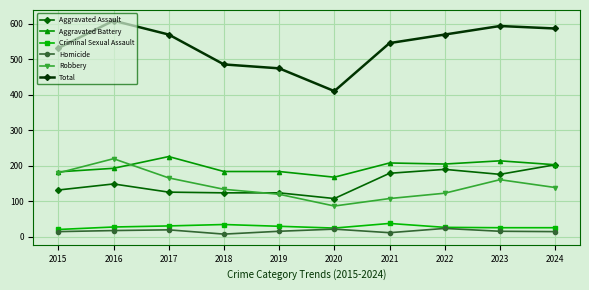

How many categories are shown in the chart?

10